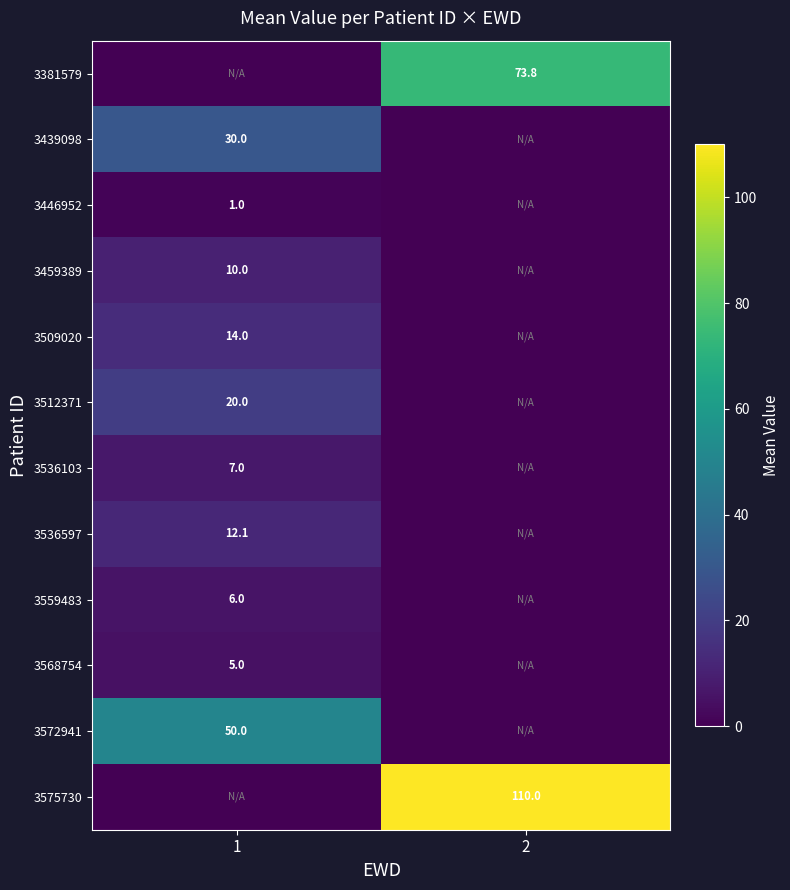

True or false: 3559483 has a value of 6.0 at 1.

True